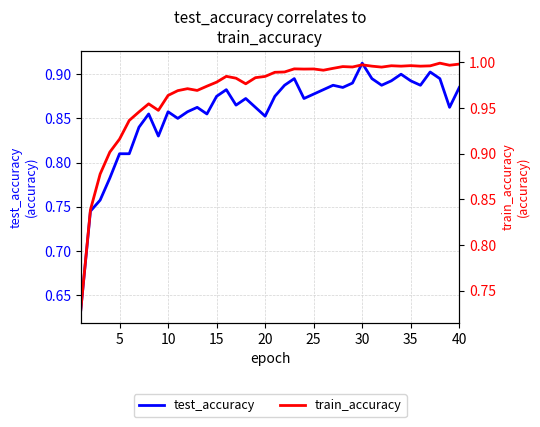

Rank the series at 30 from highest to lowest value.

train_accuracy, test_accuracy